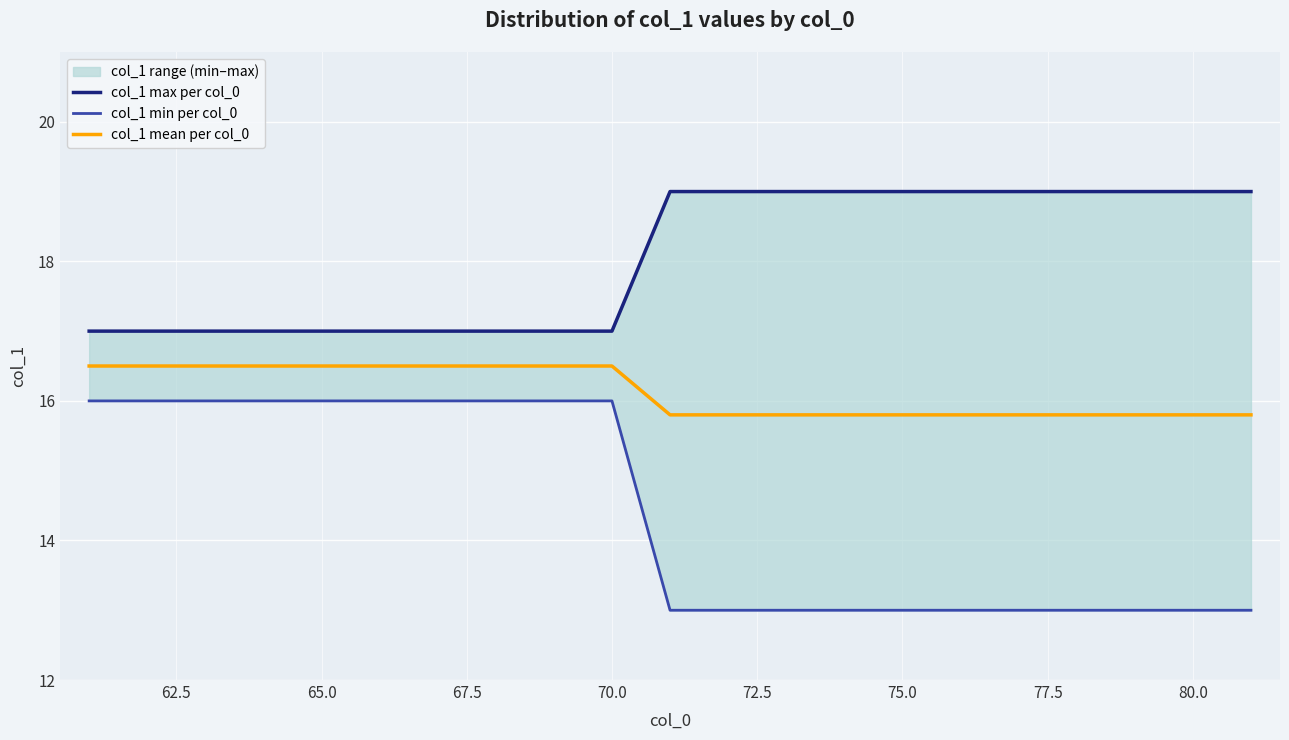

True or false: col_1 mean per col_0 has a value of 4.1 at 65.0.

False